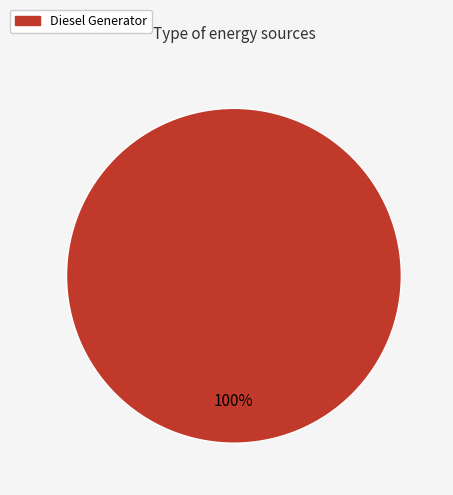

How many segments does this pie chart have?

1